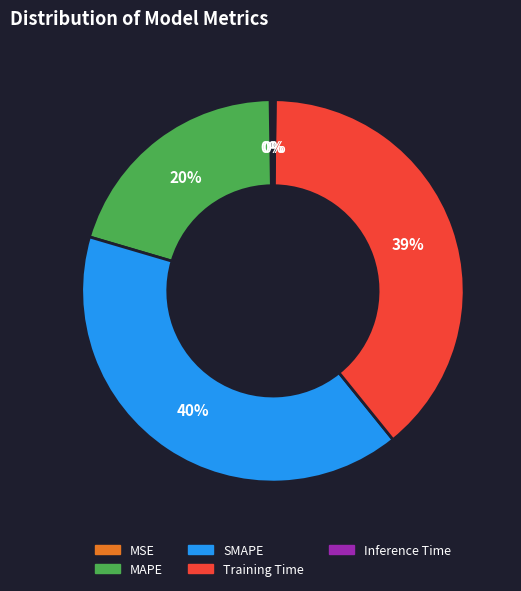

Do MAPE and Training Time together represent more than half of the pie?

Yes